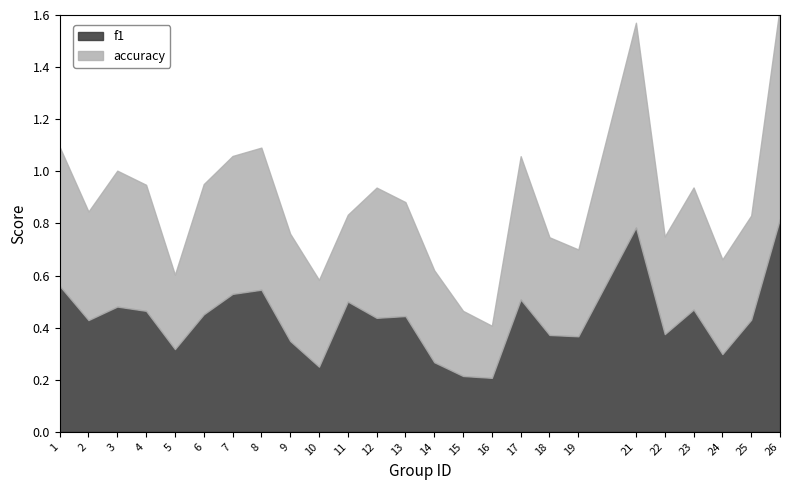

In accuracy, how many points are higher than both neighbors (excluding endpoints)?

6